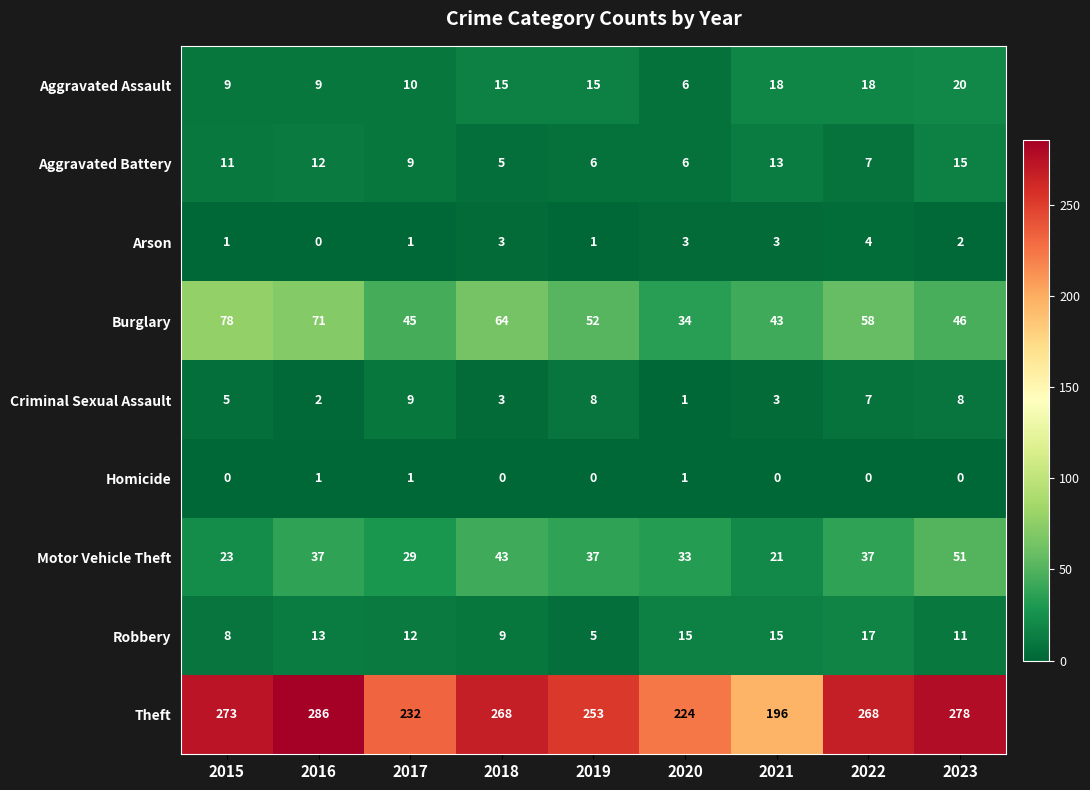

Which category has the highest value across all series?

2016